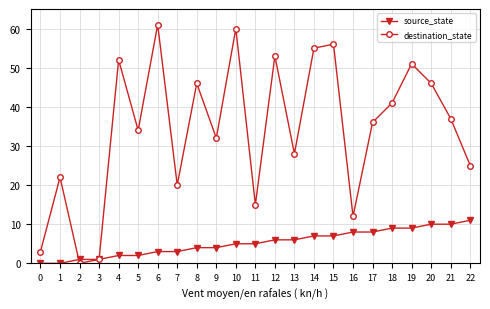

Reading left to right, what are all the values shown in this chart?

source_state: 0=0	1=0	2=1	3=1	4=2	5=2	6=3	7=3	8=4	9=4	10=5	11=5	12=6	13=6	14=7	15=7	16=8	17=8	18=9	19=9	20=10	21=10	22=11
destination_state: 0=3	1=22	2=0	3=1	4=52	5=34	6=61	7=20	8=46	9=32	10=60	11=15	12=53	13=28	14=55	15=56	16=12	17=36	18=41	19=51	20=46	21=37	22=25